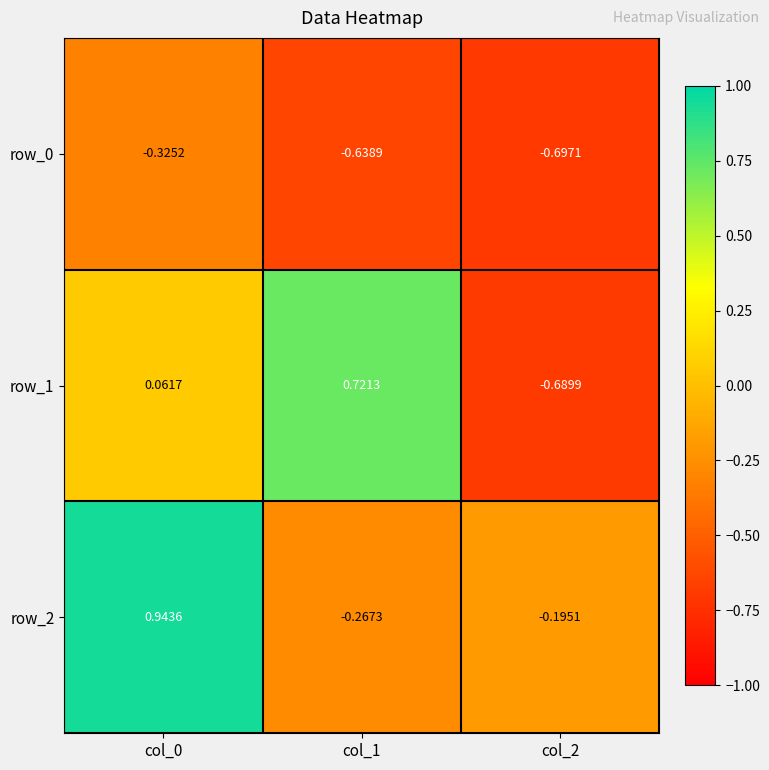

The value of row_0 at col_1 is -1.0. True or false?

False